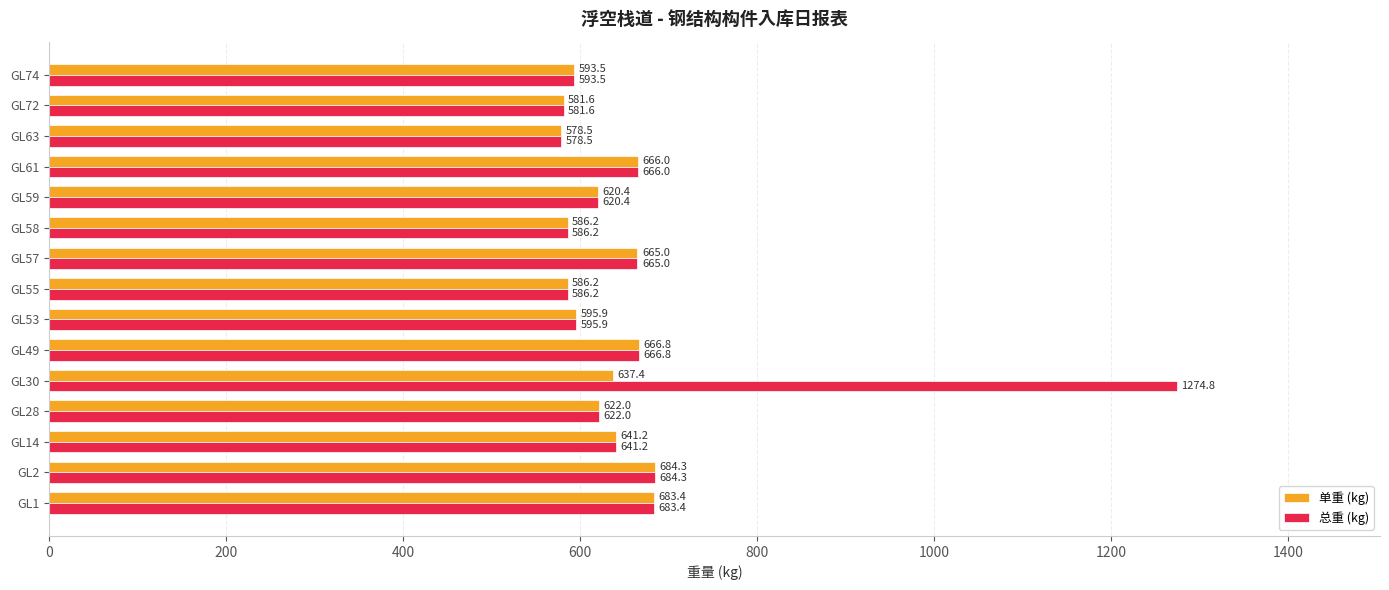

Rank the series by their average value, from highest to lowest.

总重 (kg), 单重 (kg)